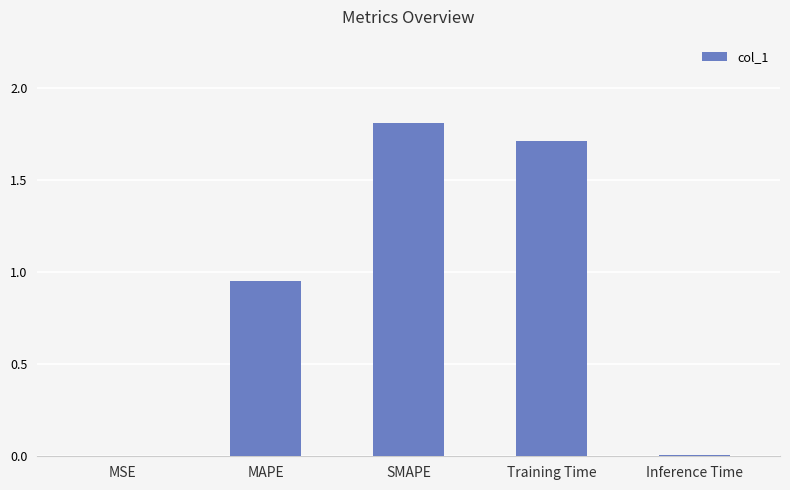

Which category has the highest value across all series?

SMAPE